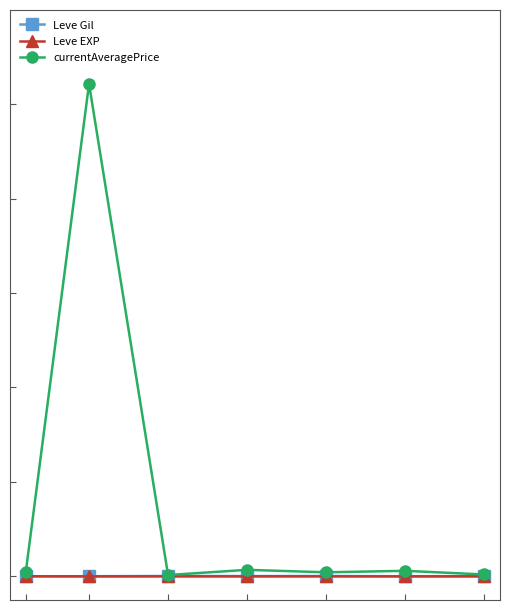

What are all the series names shown in the legend?

Leve Gil, Leve EXP, currentAveragePrice